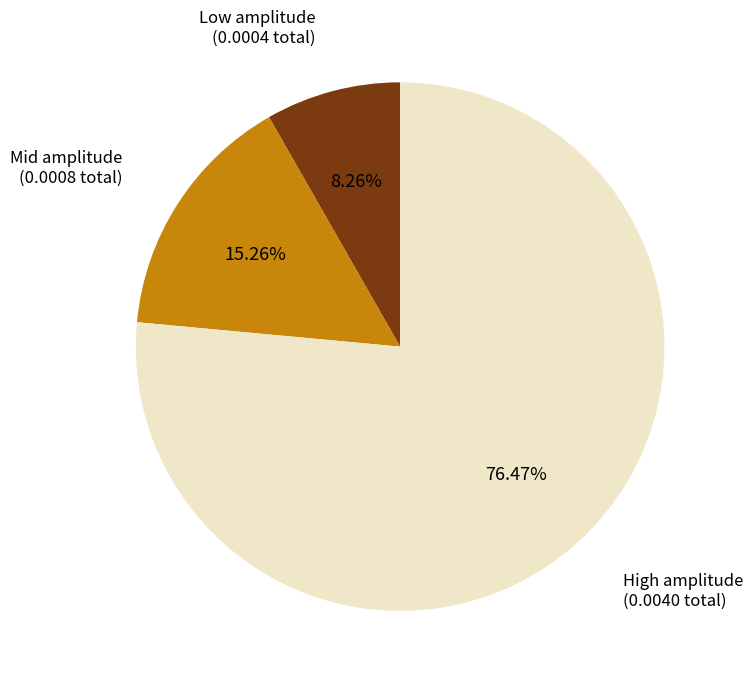

How many slices are in this pie chart?

3